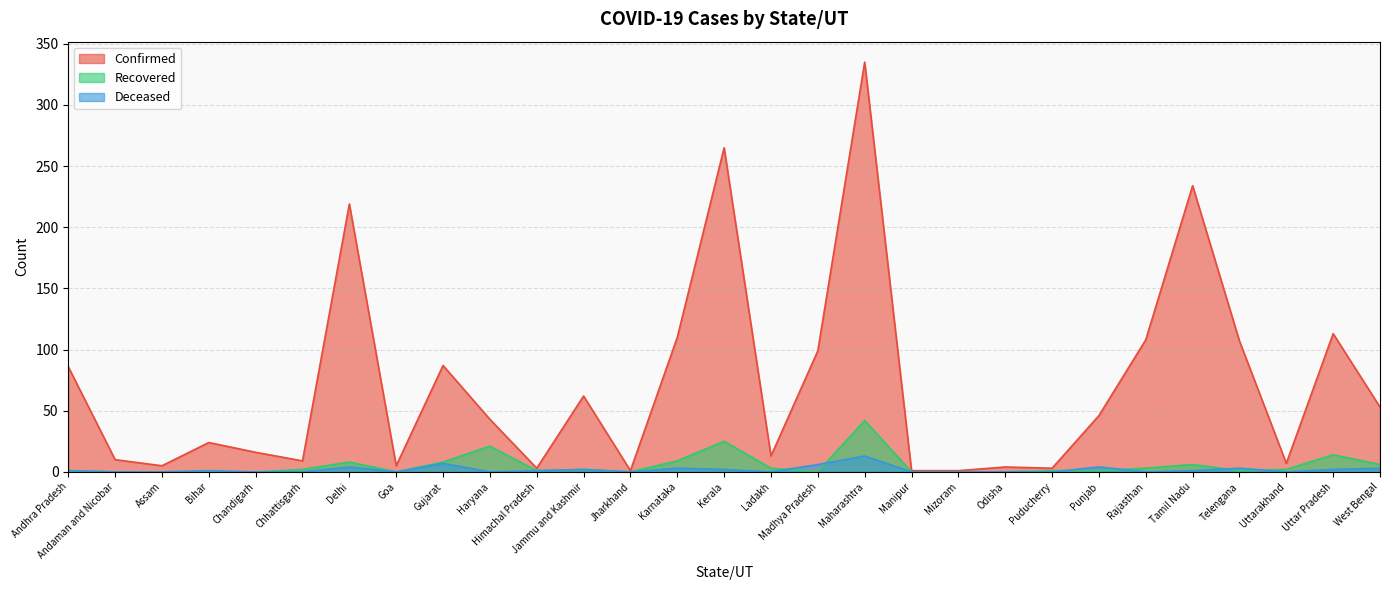

Where does the Recovered series first go above 1?

Chhattisgarh